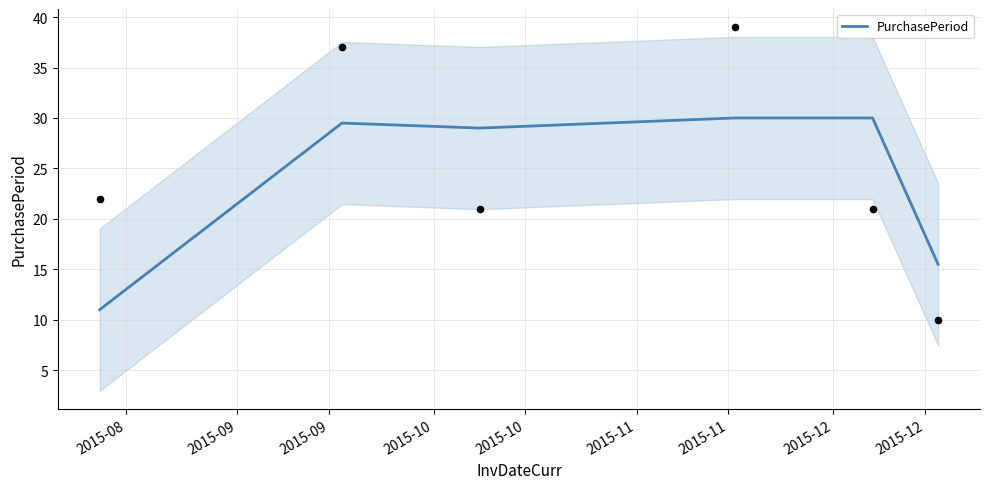

What is the maximum value for PurchasePeriod?

30.0